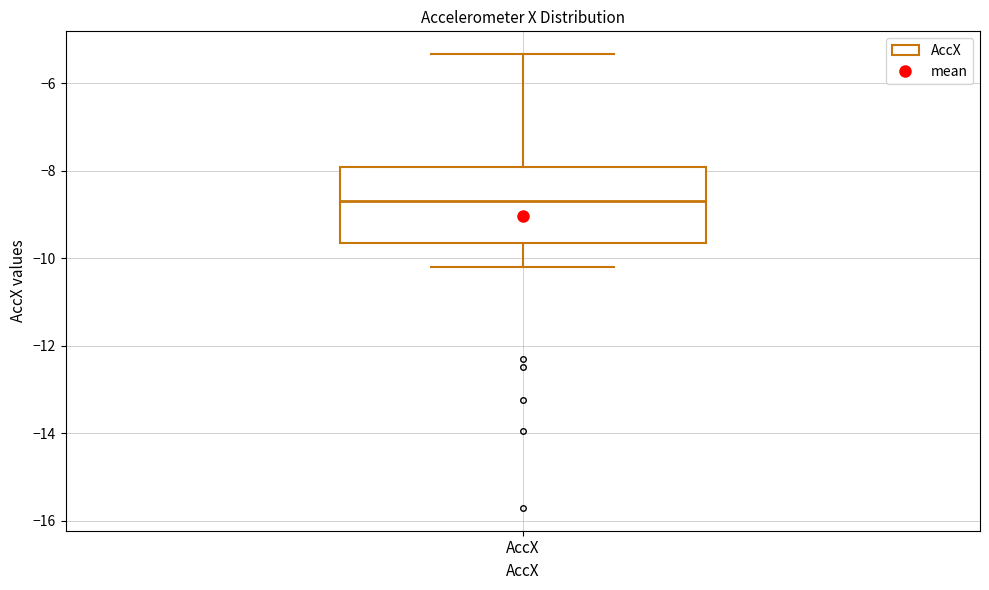

Where does the upper whisker of the box for AccX end on the y-axis? The values are not printed on the chart, so give them approximately, as read against the axis.

-5.4